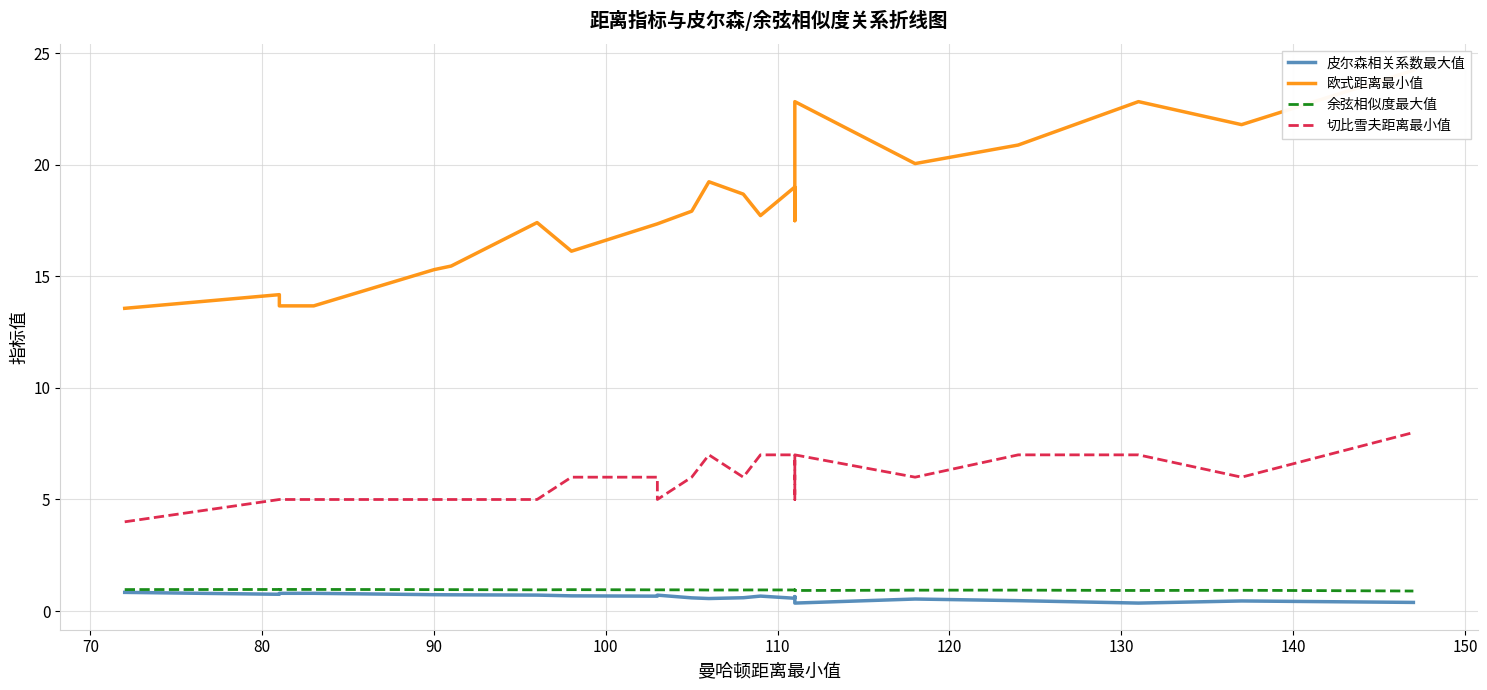

List the series in order of their peak value, lowest first.

皮尔森相关系数最大值, 余弦相似度最大值, 切比雪夫距离最小值, 欧式距离最小值